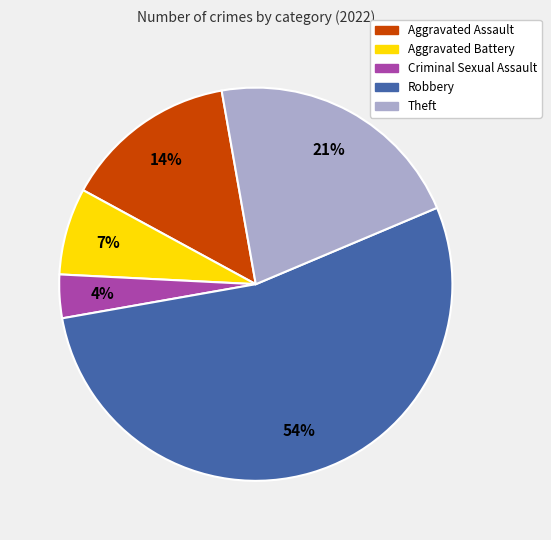

What is the largest slice in the pie chart?

Robbery